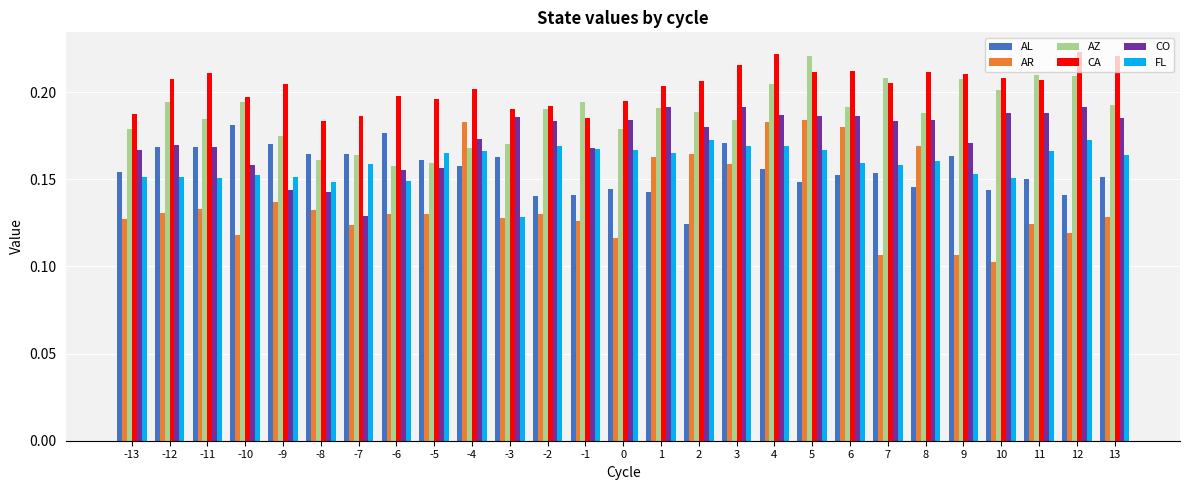

What is the sum of the CA values at -11 and -7?

0.4